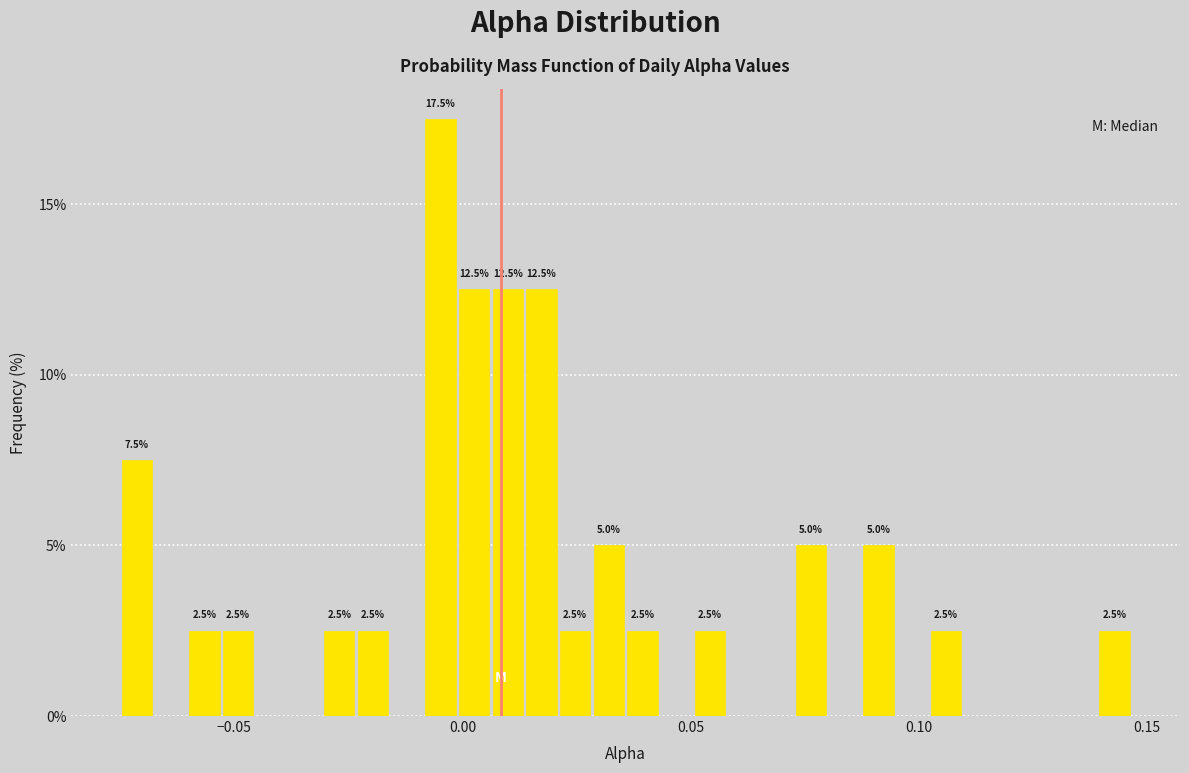

Around what value on the x-axis is the tallest bar? Give the approximate position of its centre, as read against the axis.

-0.005